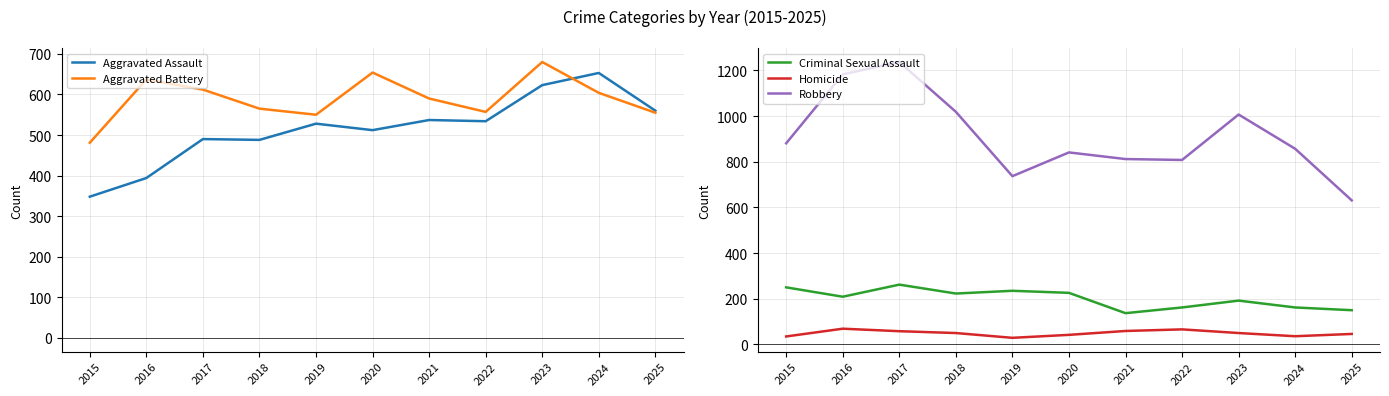

What is the value of the Homicide point at the 3rd from the left?

58